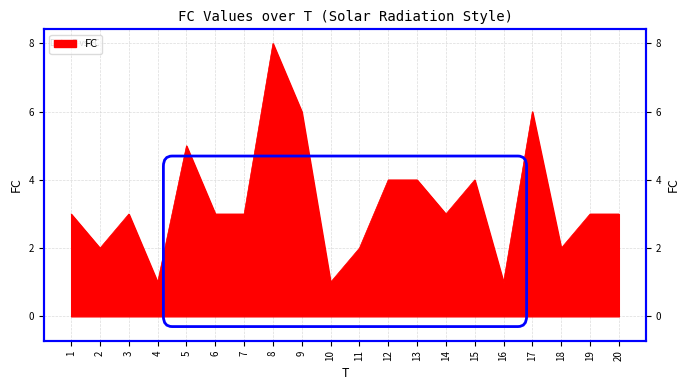

How many lines are shown in the chart?

1